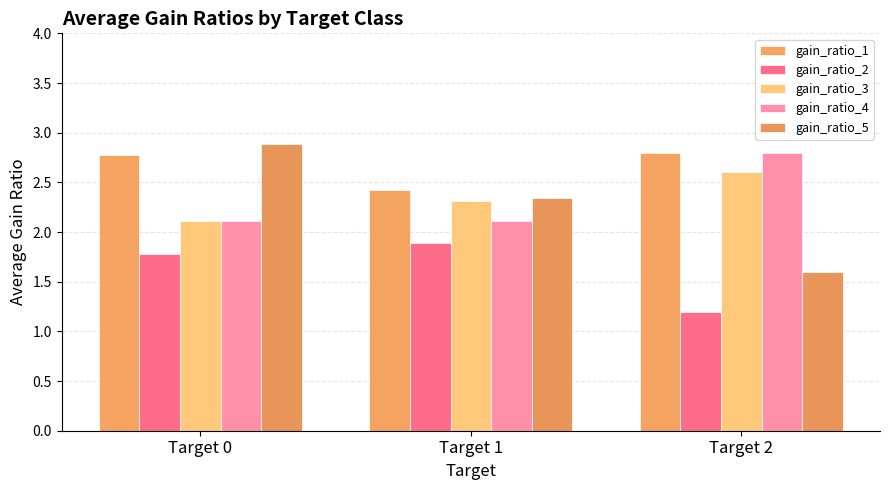

List the labels in order of gain_ratio_1 value, smallest first.

Target 1, Target 0, Target 2